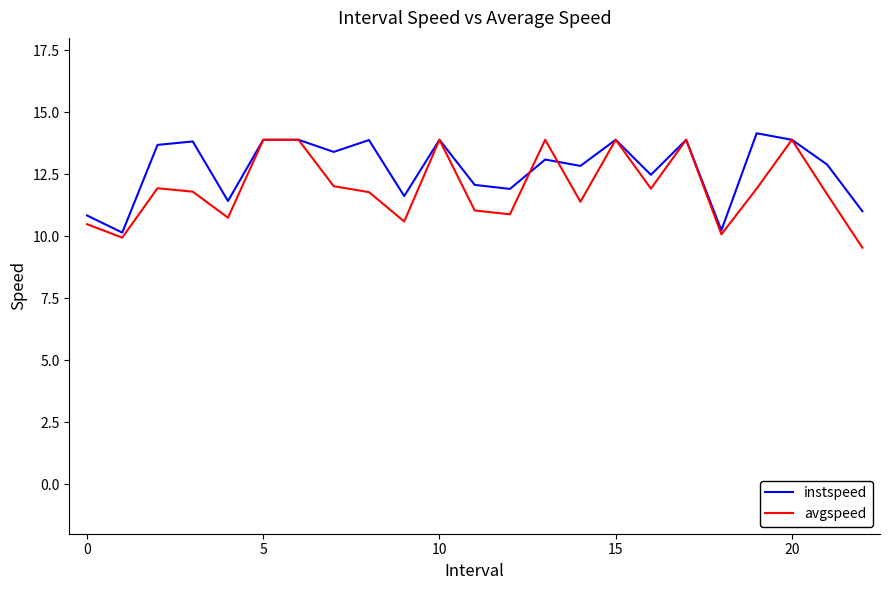

What is the minimum value shown in the chart?

9.5